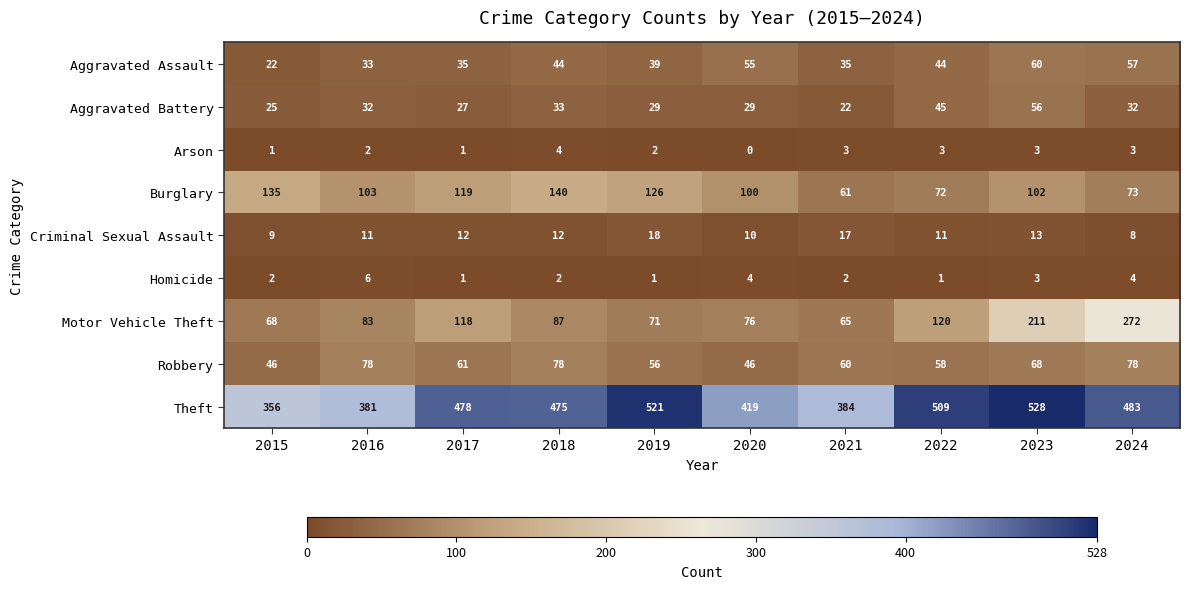

At which category is the sum across all series the highest?

2023